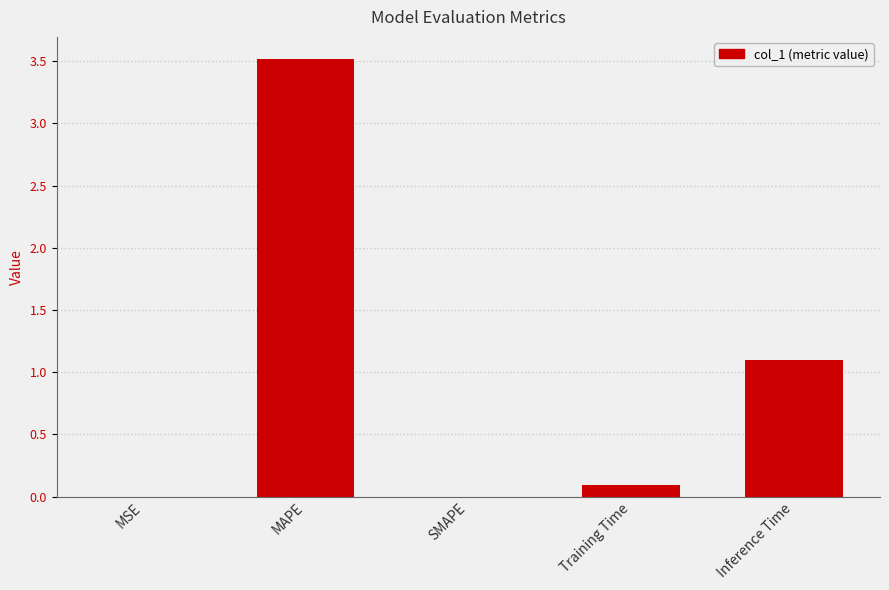

At which label is the value closest to 1?

Inference Time